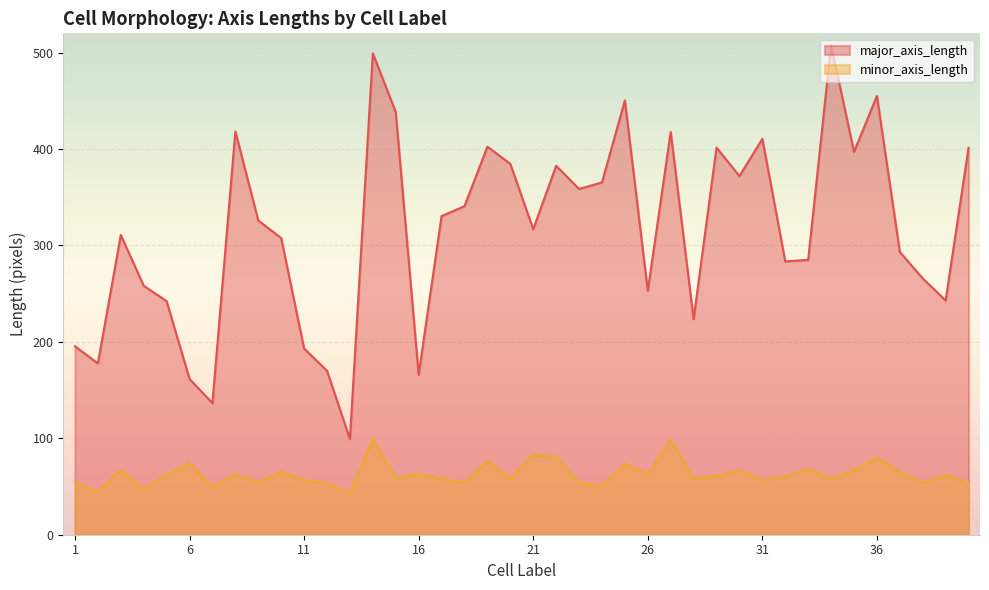

What is the sum of all minor_axis_length values?

2517.8